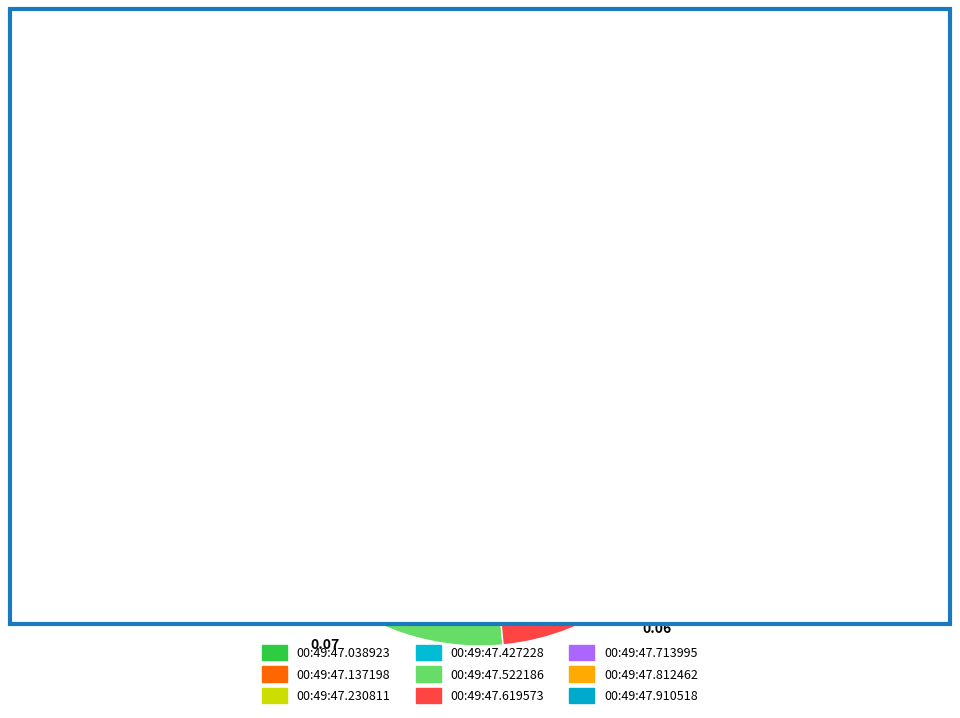

To the nearest percent, what portion does 00:49:47.713995 represent?

18%